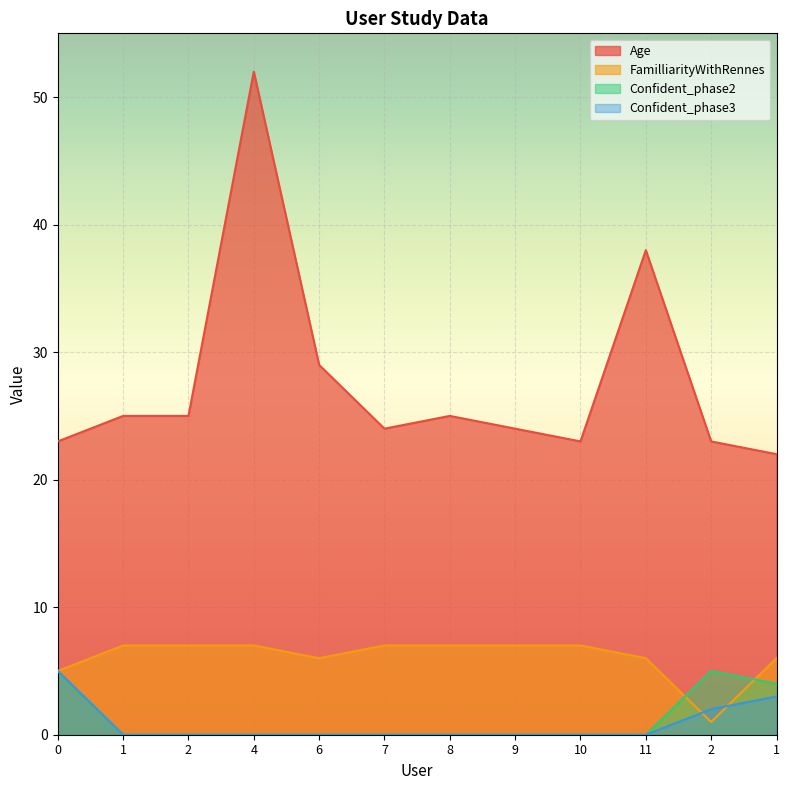

At which label does Age first exceed 25?

4